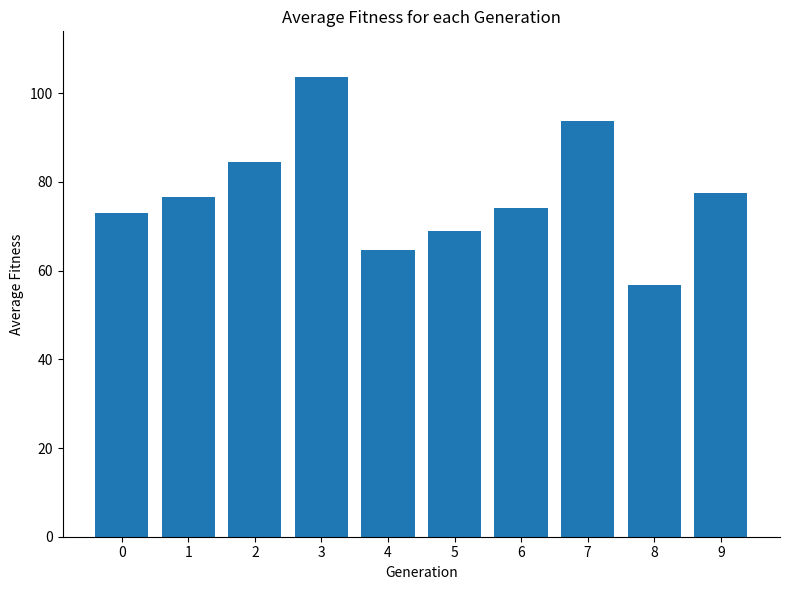

Which category has the lowest value across all series?

8